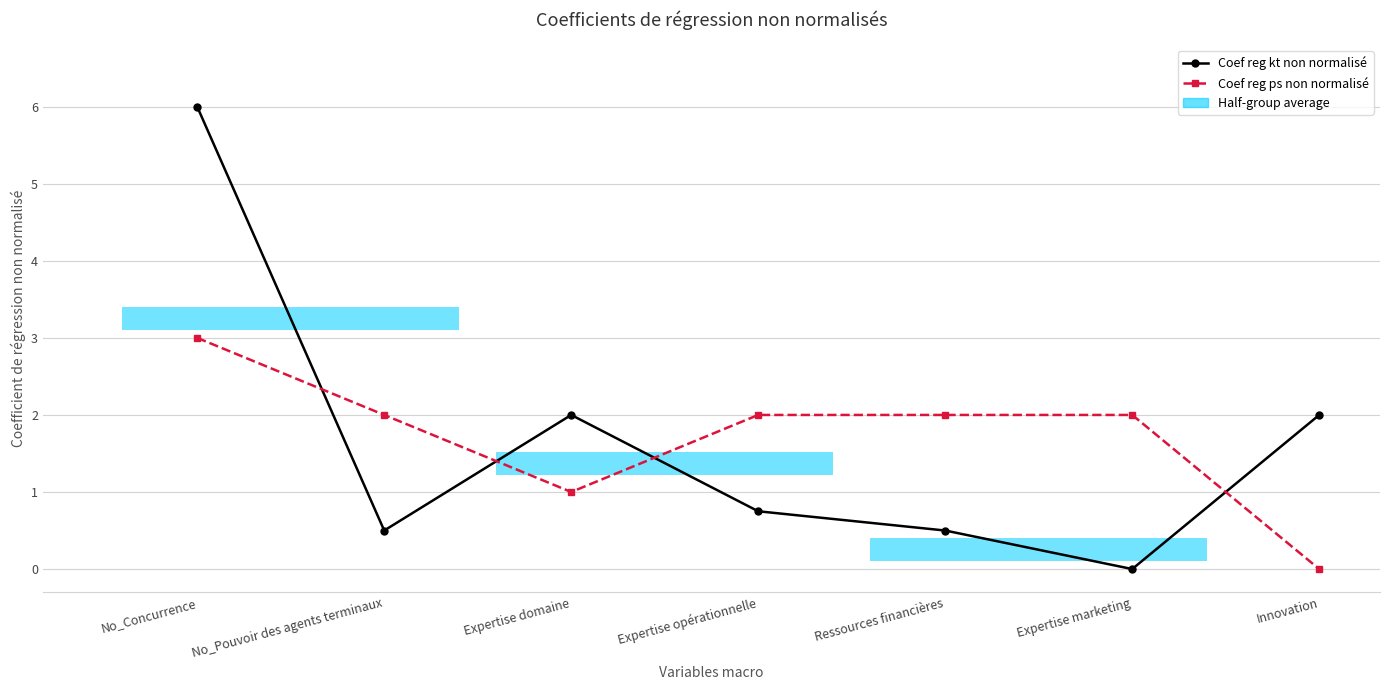

What is the average value of the Coef reg kt non normalisé series?

1.7